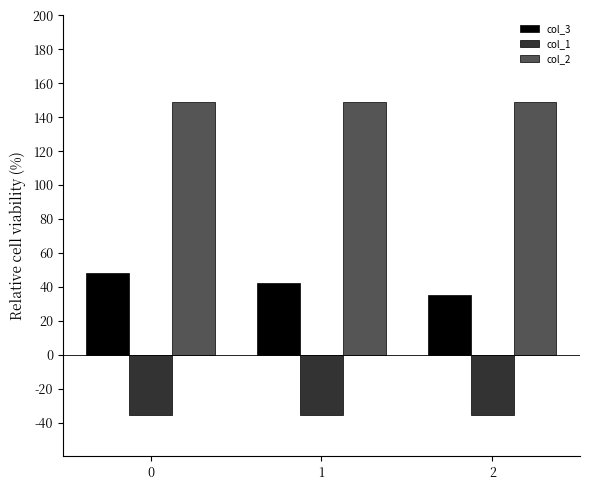

Which series has the largest total across all categories?

col_2